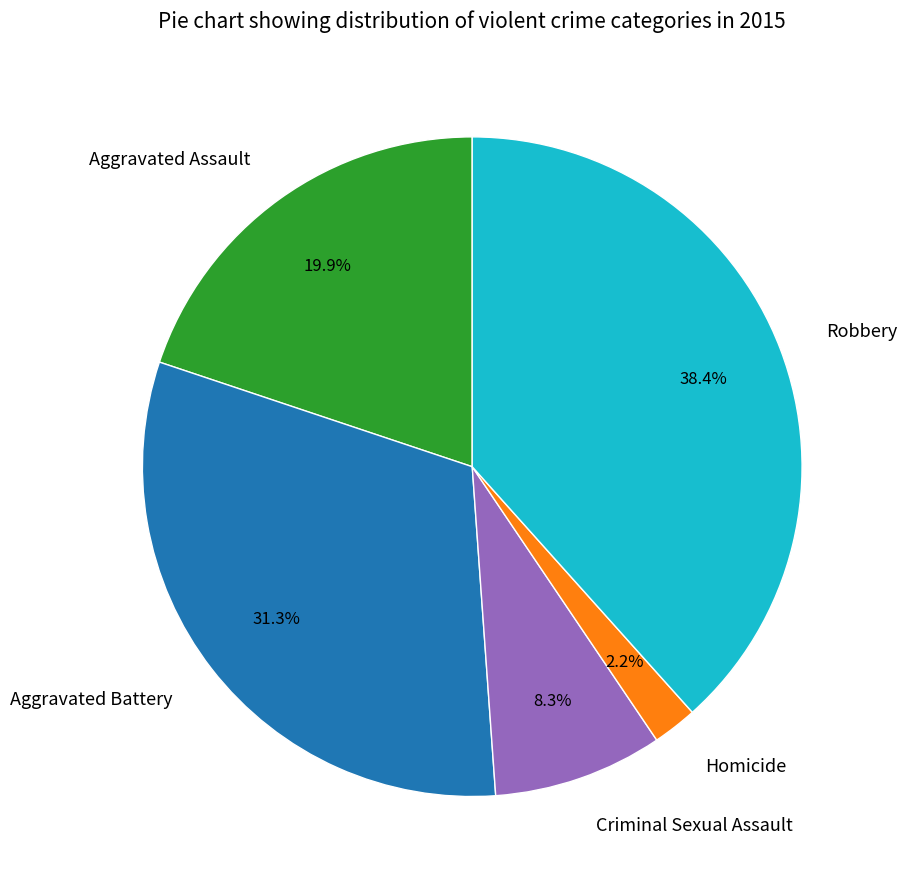

How many segments does this pie chart have?

5